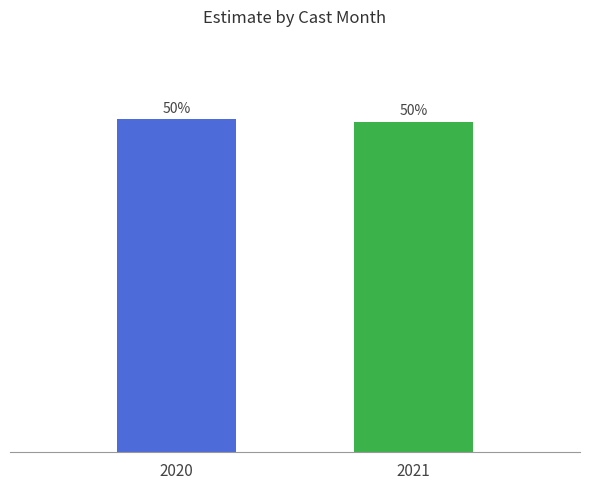

List the labels in order of value, smallest first.

2021, 2020